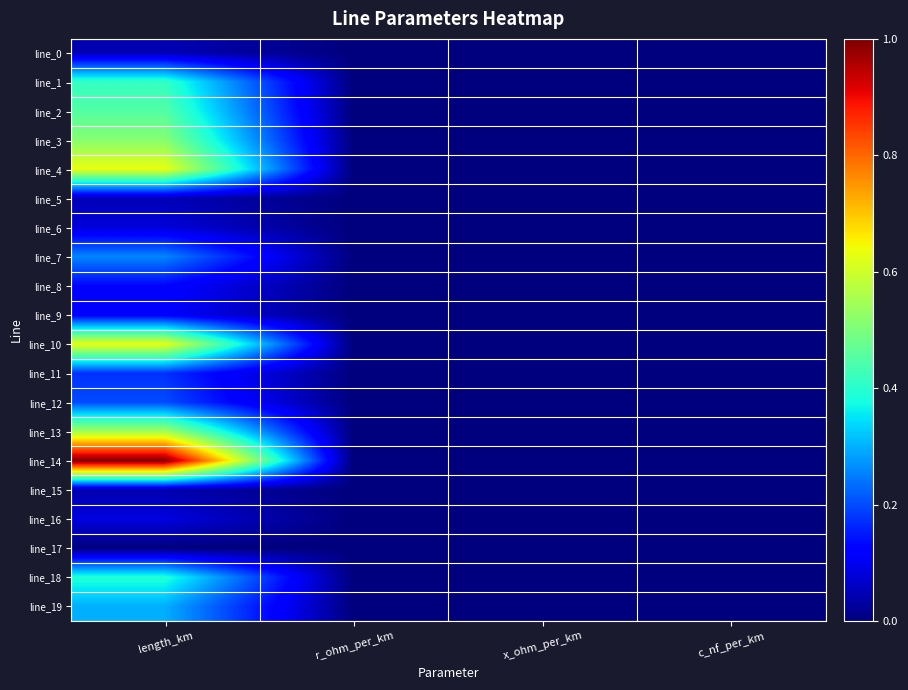

List the series in order of their peak value, highest first.

line_14, line_4, line_10, line_13, line_3, line_2, line_1, line_18, line_19, line_7, line_12, line_11, line_8, line_9, line_16, line_6, line_5, line_0, line_15, line_17